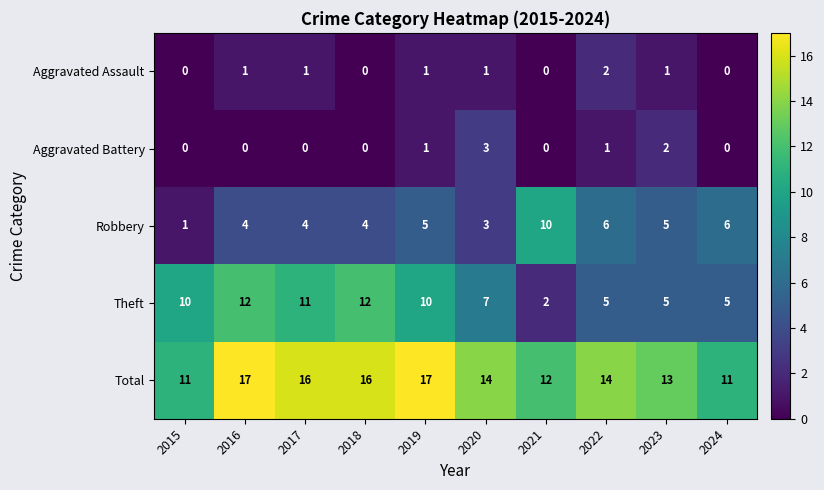

What is the spread (max minus min) of values at 2019?

16